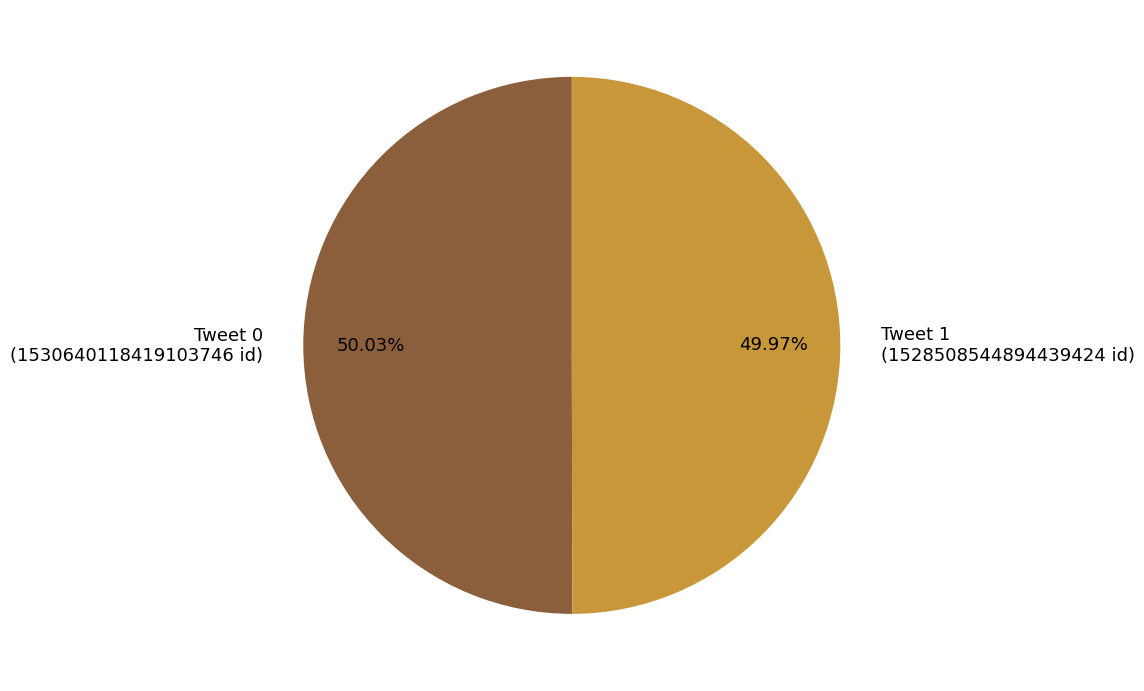

Is it true that Tweet 0 is 50% of the pie?

True